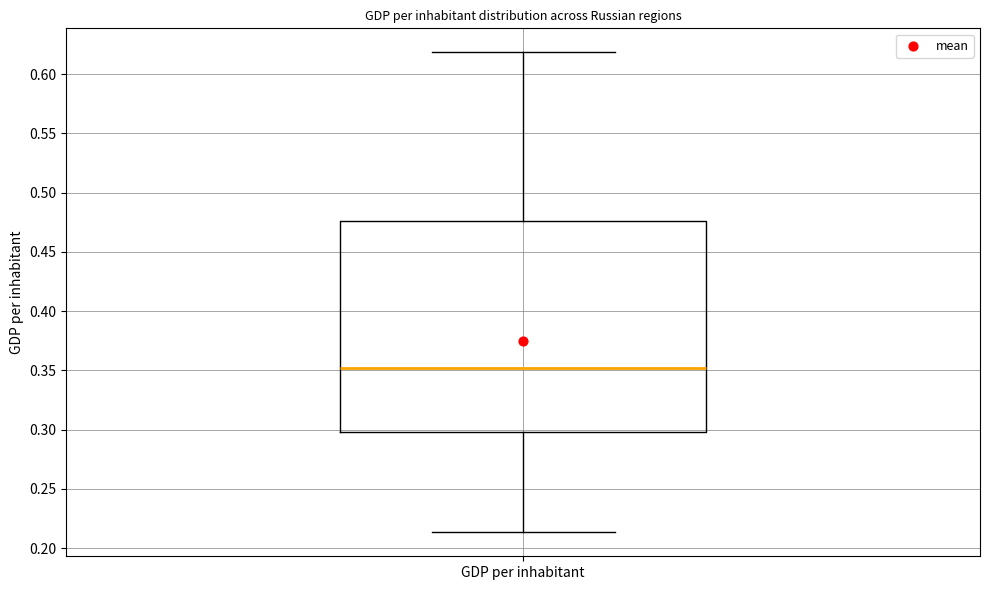

Transcribe this box plot: give where the median line is, the range the box spans, and where the two whiskers end, as read against the y-axis. The values are not printed on the chart, so give them approximately, as read against the axis.

median 0.350, box 0.300 to 0.475, whiskers 0.215 to 0.620